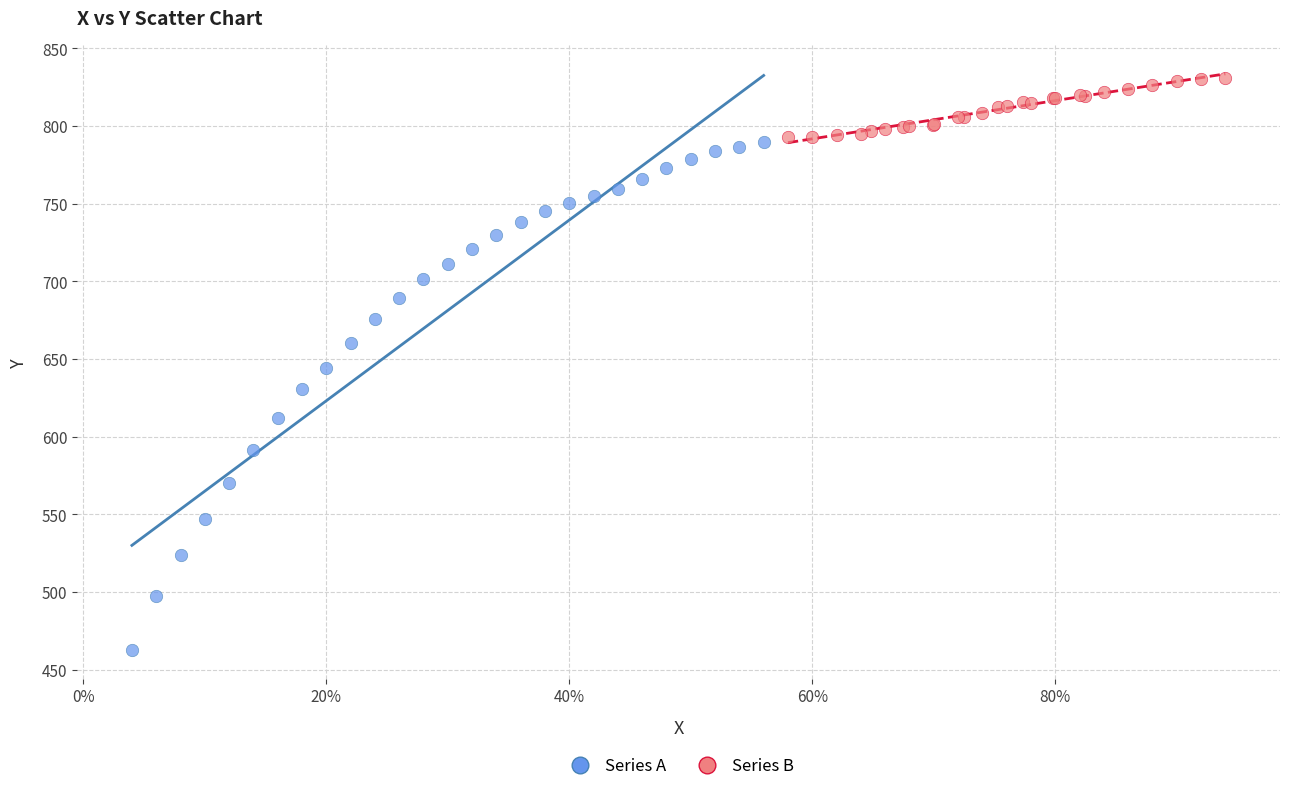

Which series contains the highest Y value?

Series B